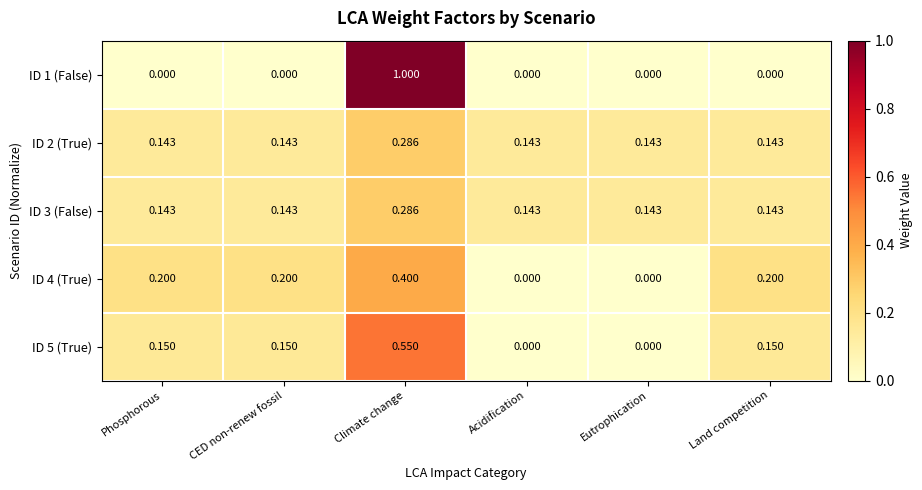

At which category is the sum across all series the highest?

Climate change